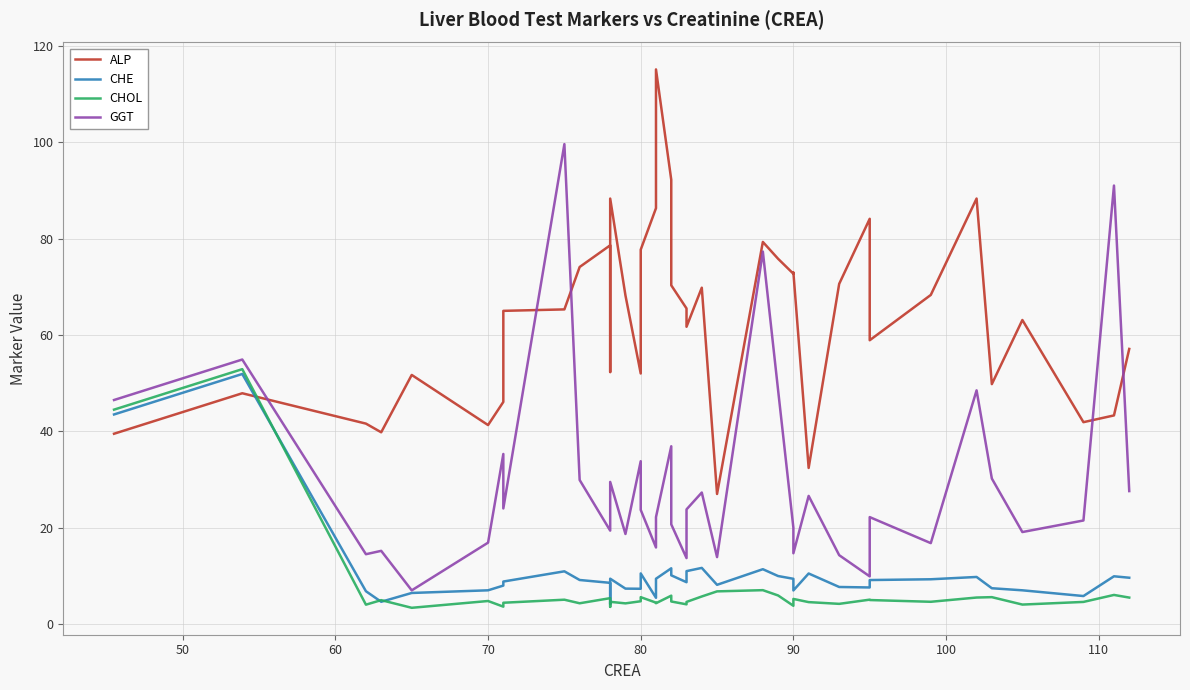

What is the average value of the ALP series?

63.5